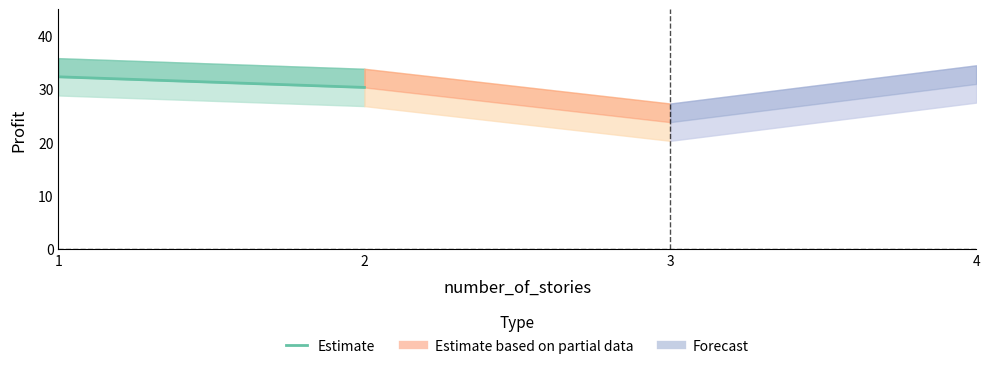

What value does the data have at 2?

30.4